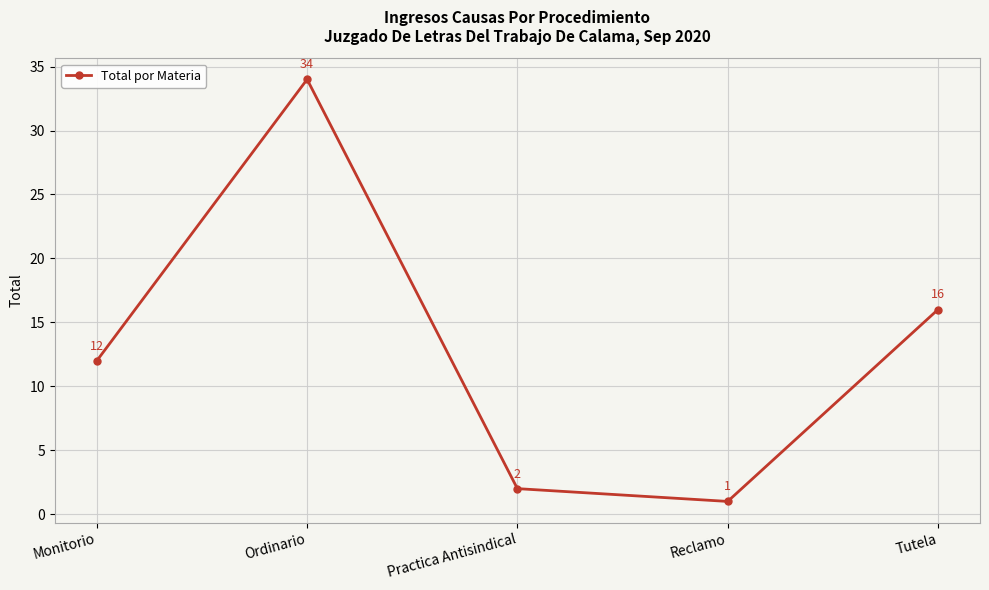

What value does the data have at Monitorio, to the nearest 10?

10